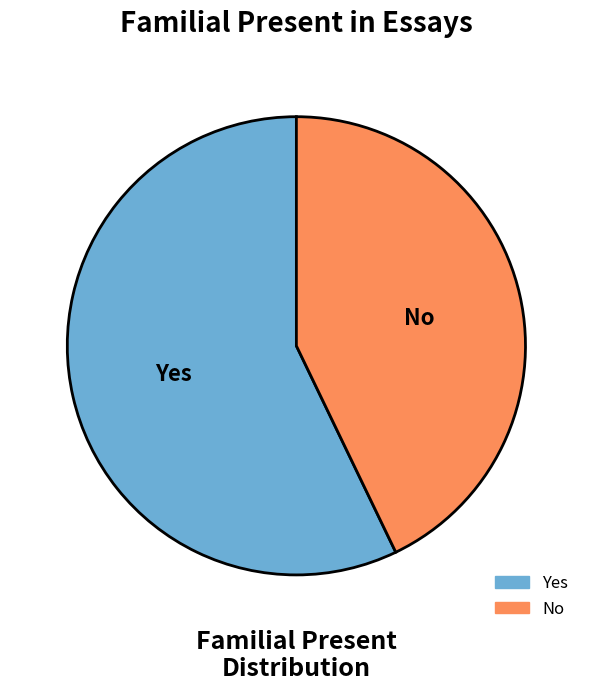

How many slices are in this pie chart?

2